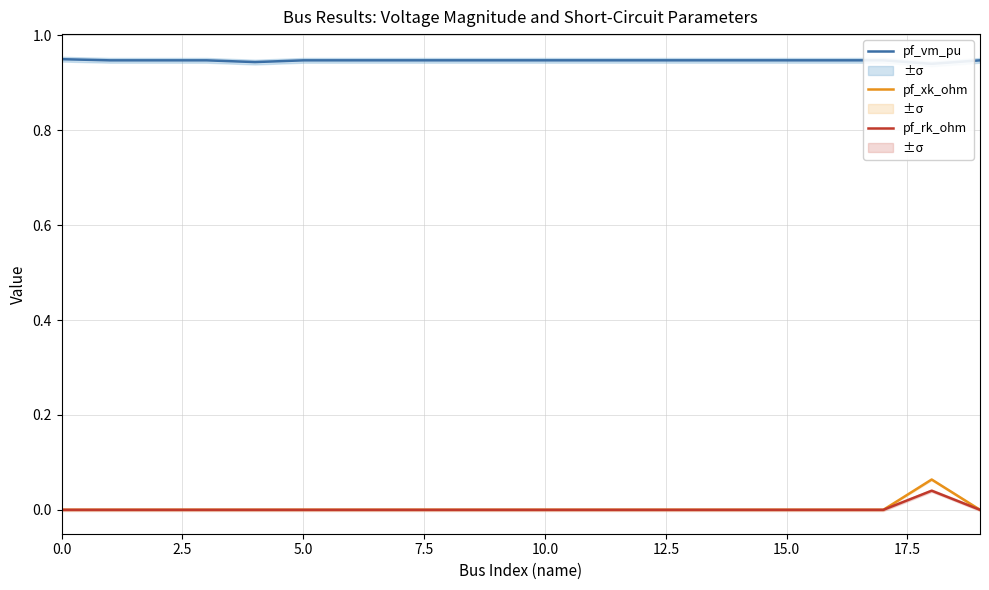

Which series changed the most between 9 and 18?

pf_xk_ohm